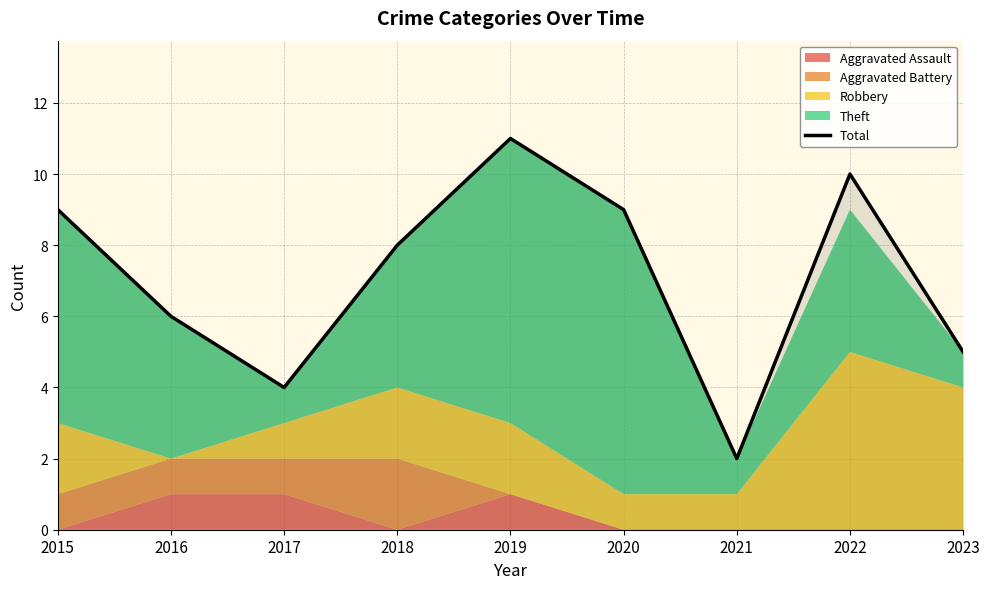

True or false: the data has more than 2 interior local peaks.

False